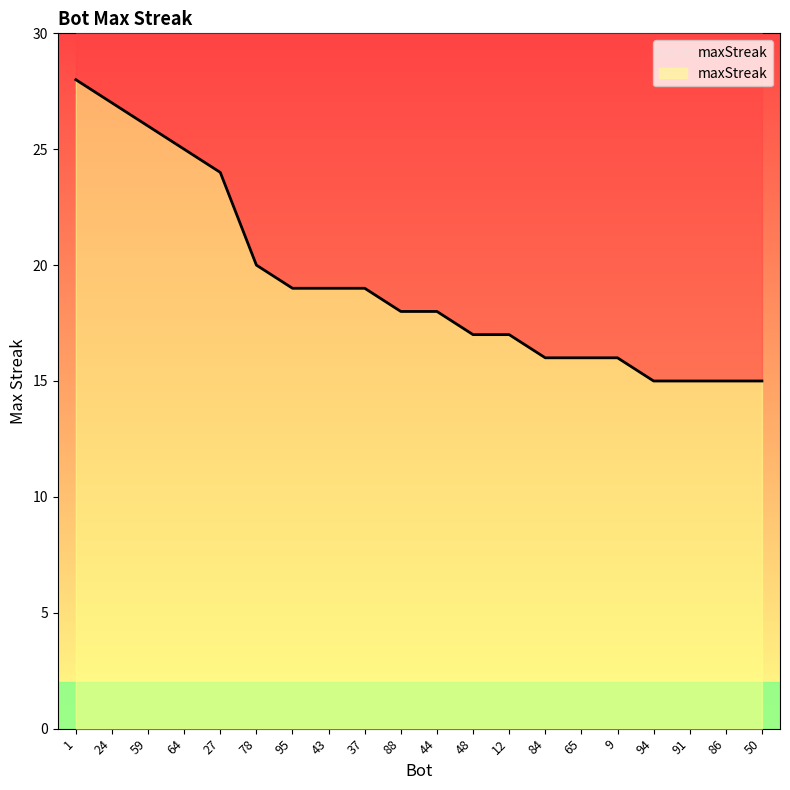

Reading right to left, transcribe all the data shown in this chart.

50=15	86=15	91=15	94=15	9=16	65=16	84=16	12=17	48=17	44=18	88=18	37=19	43=19	95=19	78=20	27=24	64=25	59=26	24=27	1=28